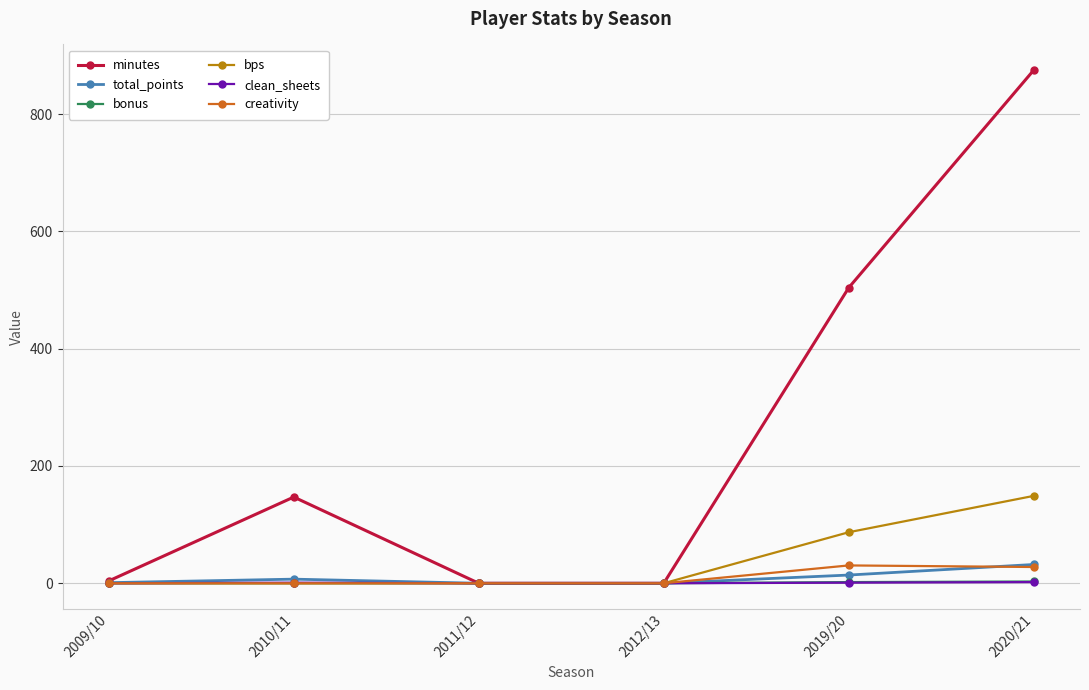

What are all the series names shown in the legend?

minutes, total_points, bonus, bps, clean_sheets, creativity